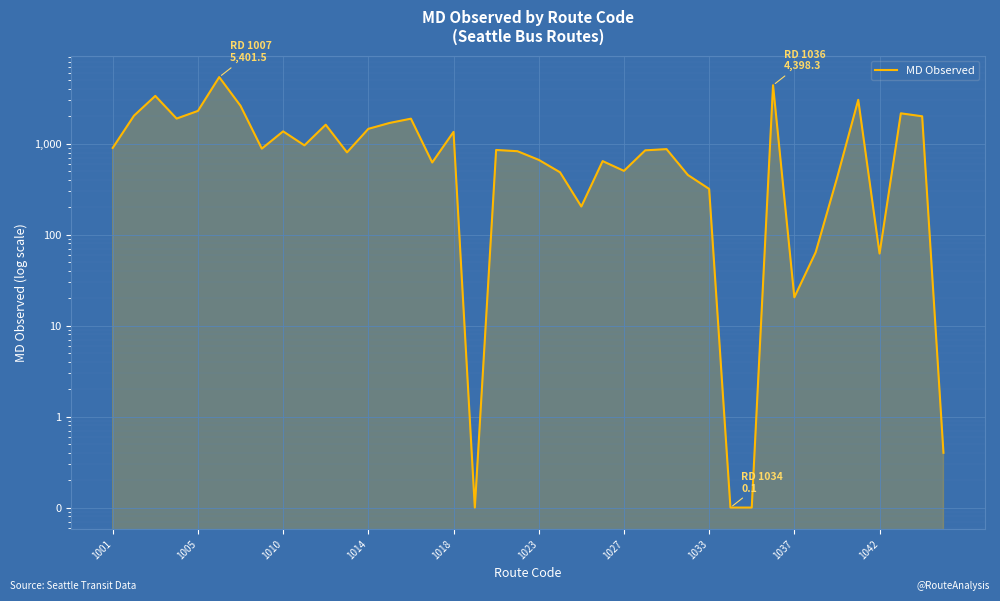

What position from the right is 13?

27